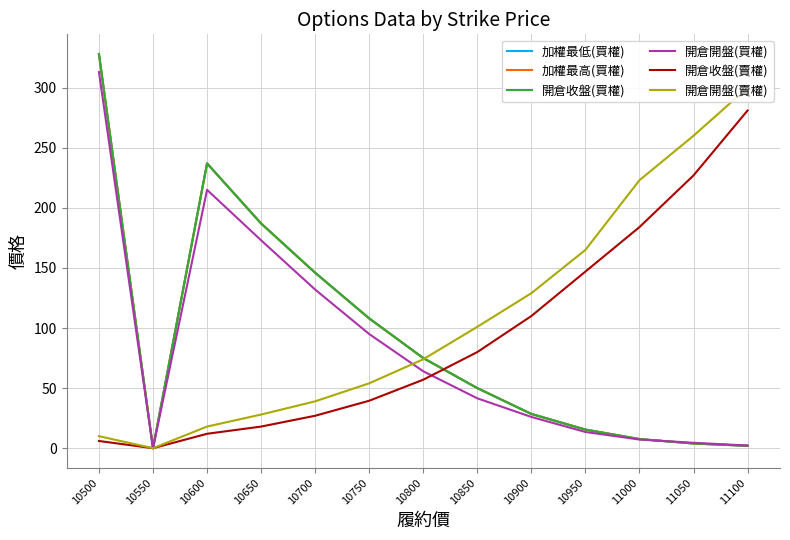

Which category has the lowest value in the 加權最高(買權) series?

10550